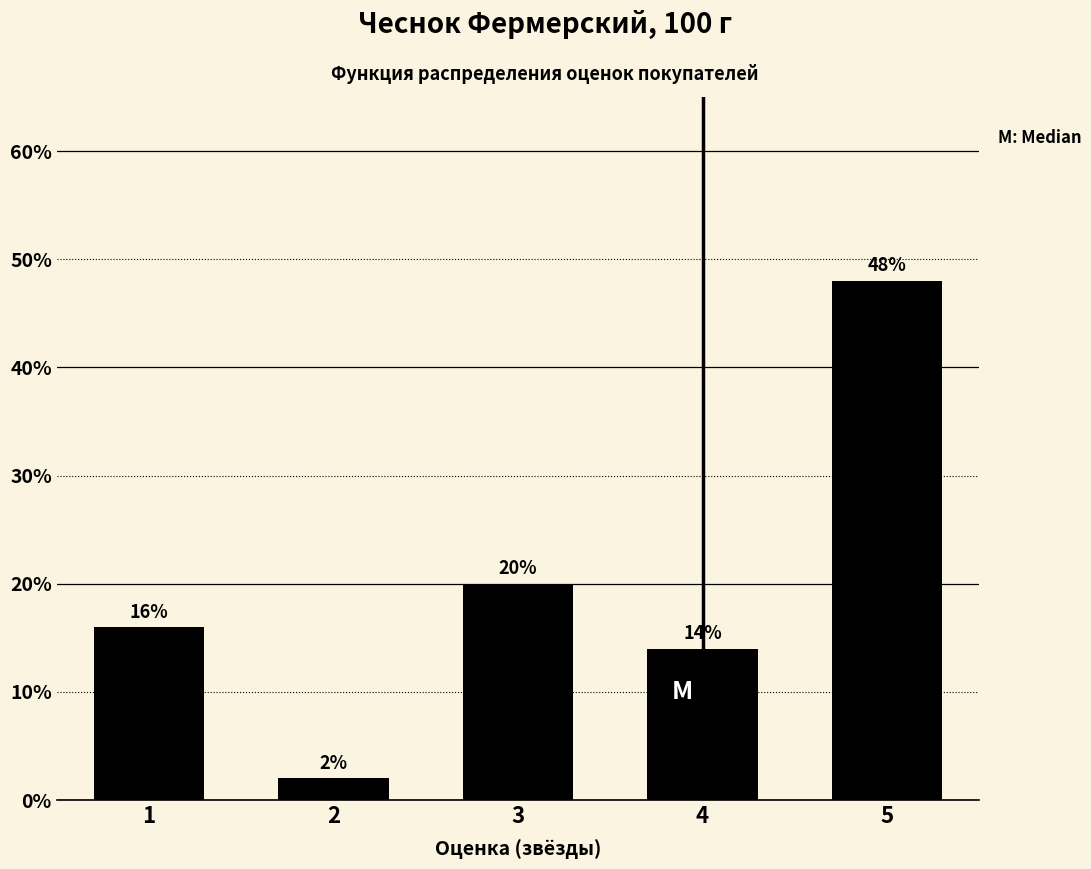

Reading right to left, list all the values displayed in this chart.

5=48.0	4=14.0	3=20.0	2=2.0	1=16.0